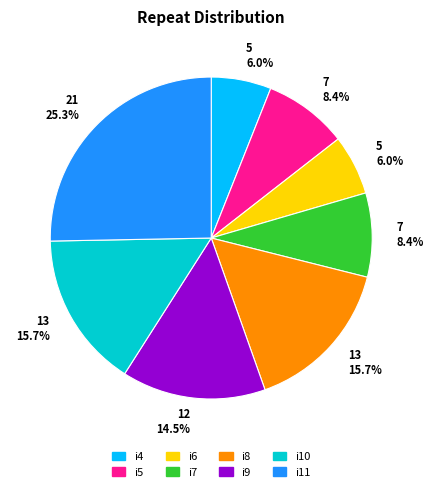

Is there a majority slice in this chart?

No